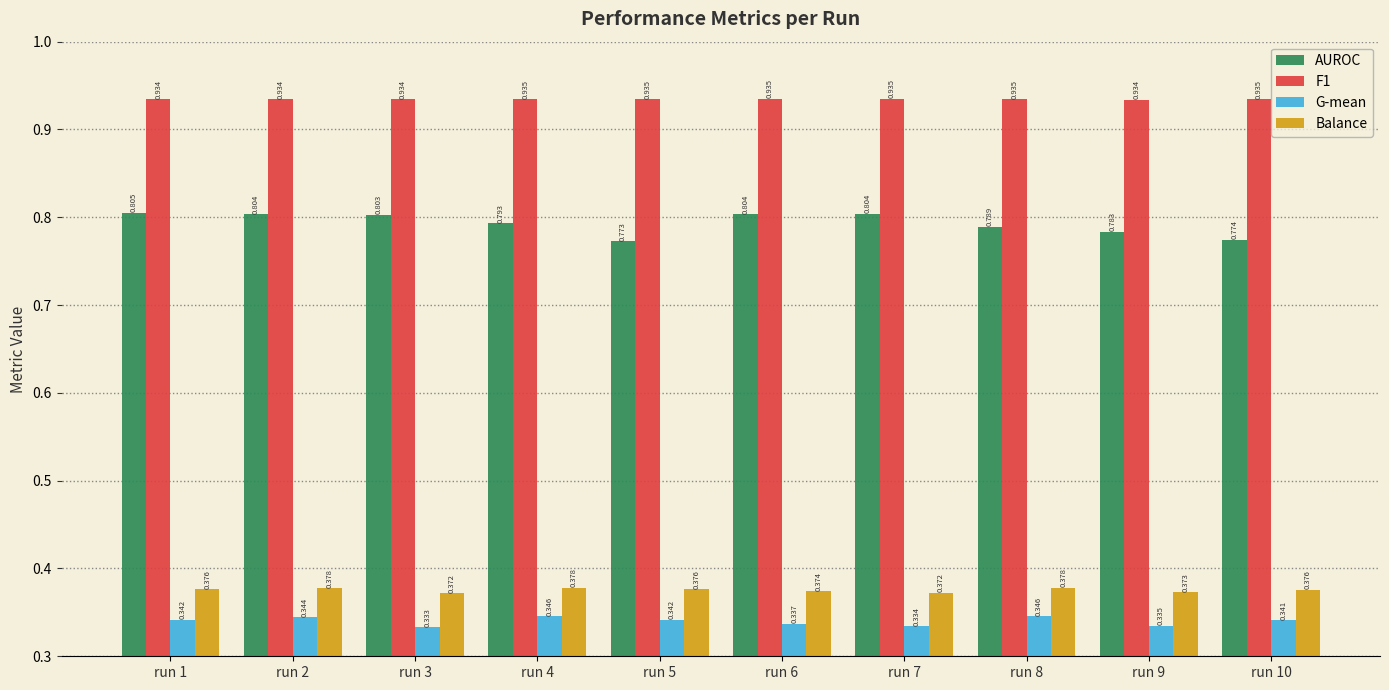

What is the difference between the highest and lowest values at run 4?

0.6